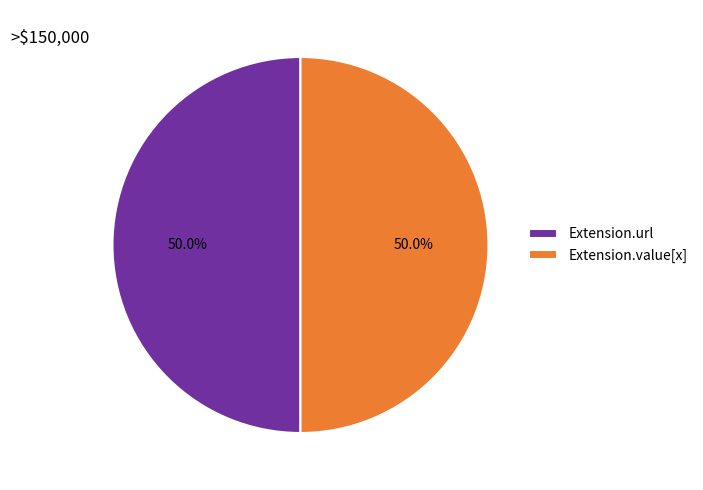

How many slices are in this pie chart?

2